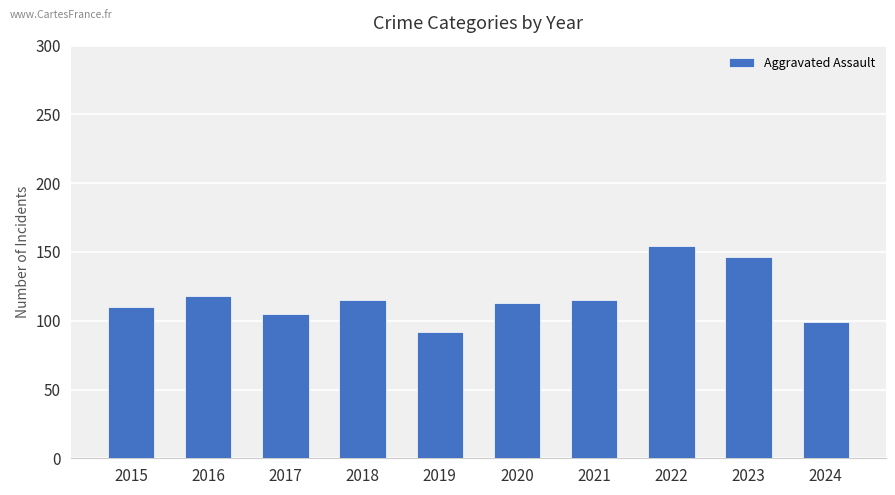

The chart shows a value of 105 at 2017. True or false?

True